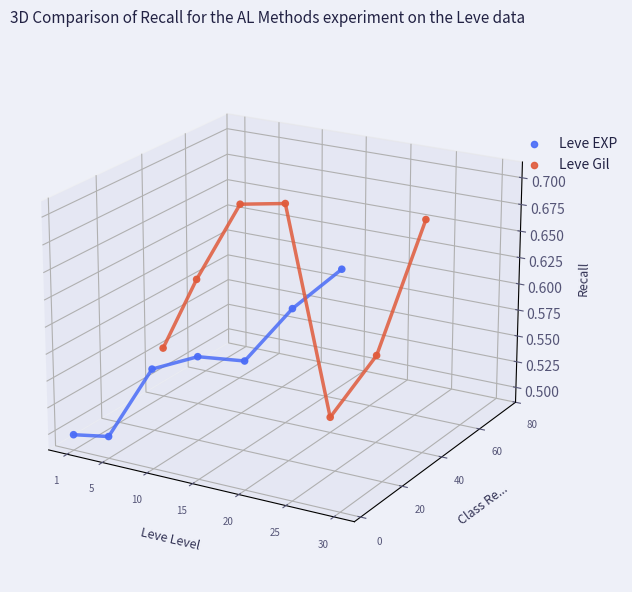

Is the value of Leve EXP at 25 greater than the value of Leve Gil at 30?

No